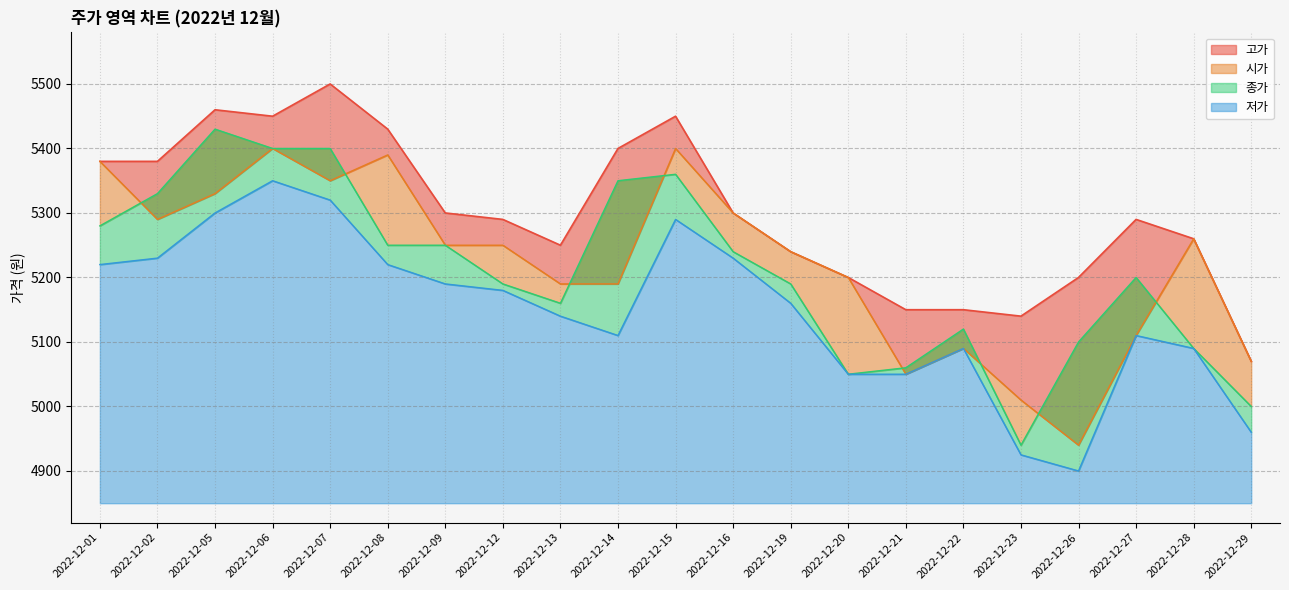

Is the value of 고가 at 2022-12-16 greater than the value of 시가 at 2022-12-13?

Yes